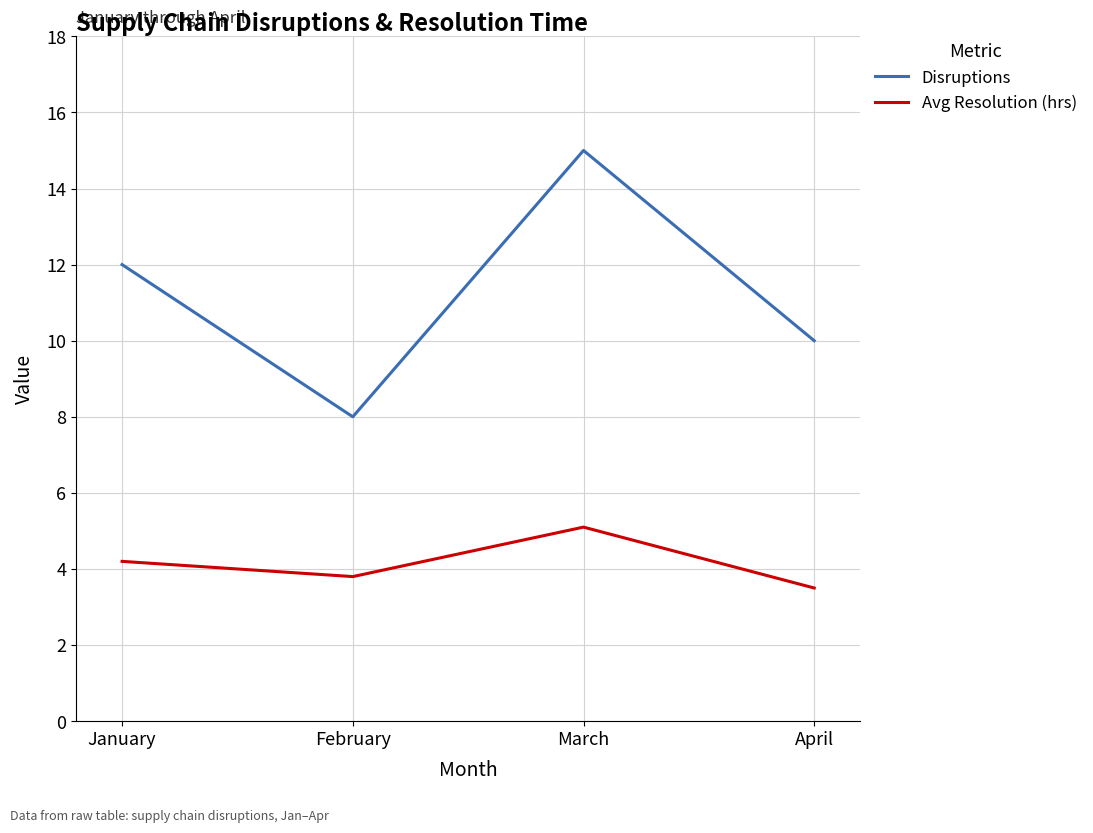

The value of Avg Resolution (hrs) at February is 3.8. True or false?

True